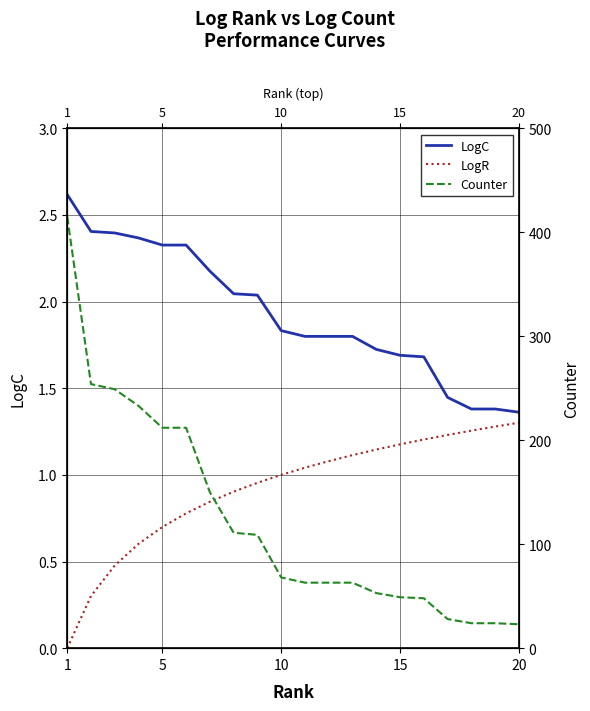

At 1, list the series in order from smallest to largest.

LogR, LogC, Counter